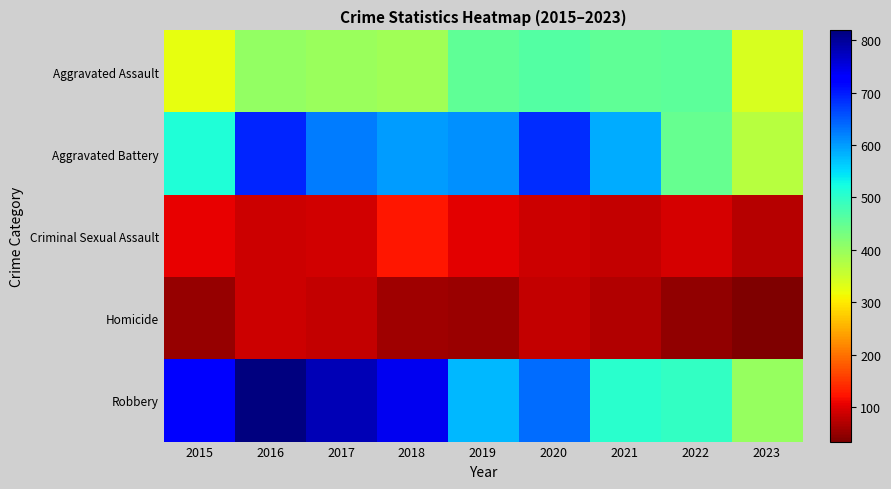

Which series has the largest range (max minus min)?

Robbery